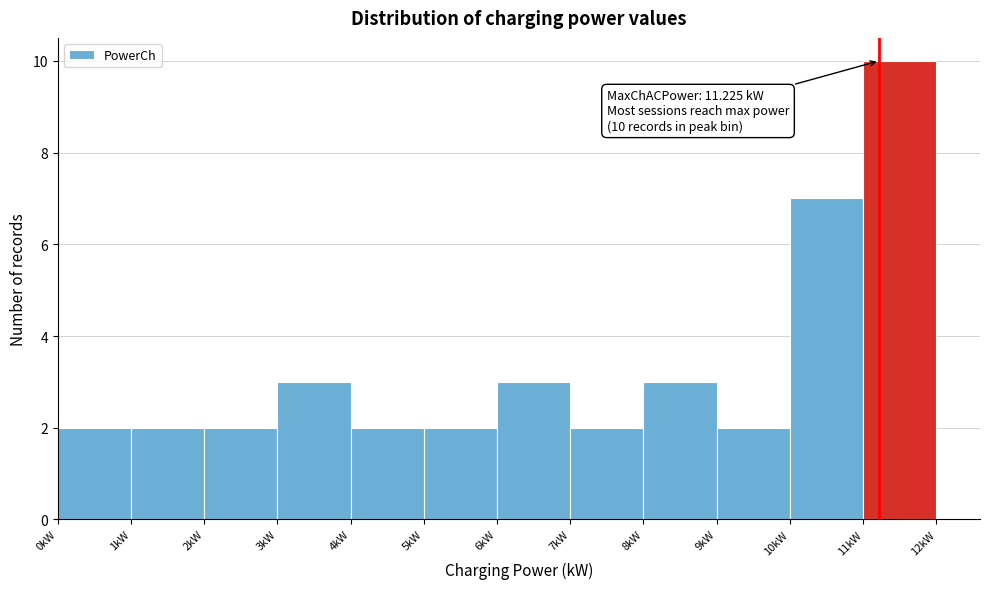

Over which range of the x-axis is the bar tallest?

11 to 12